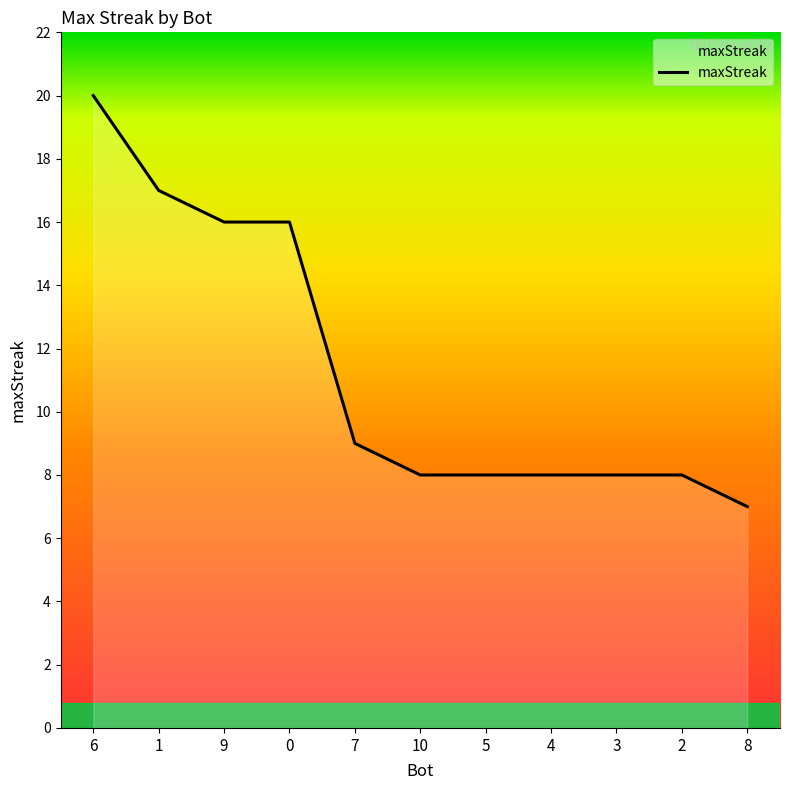

Approximately how many times larger is the value at 2 compared to 10?

1.0